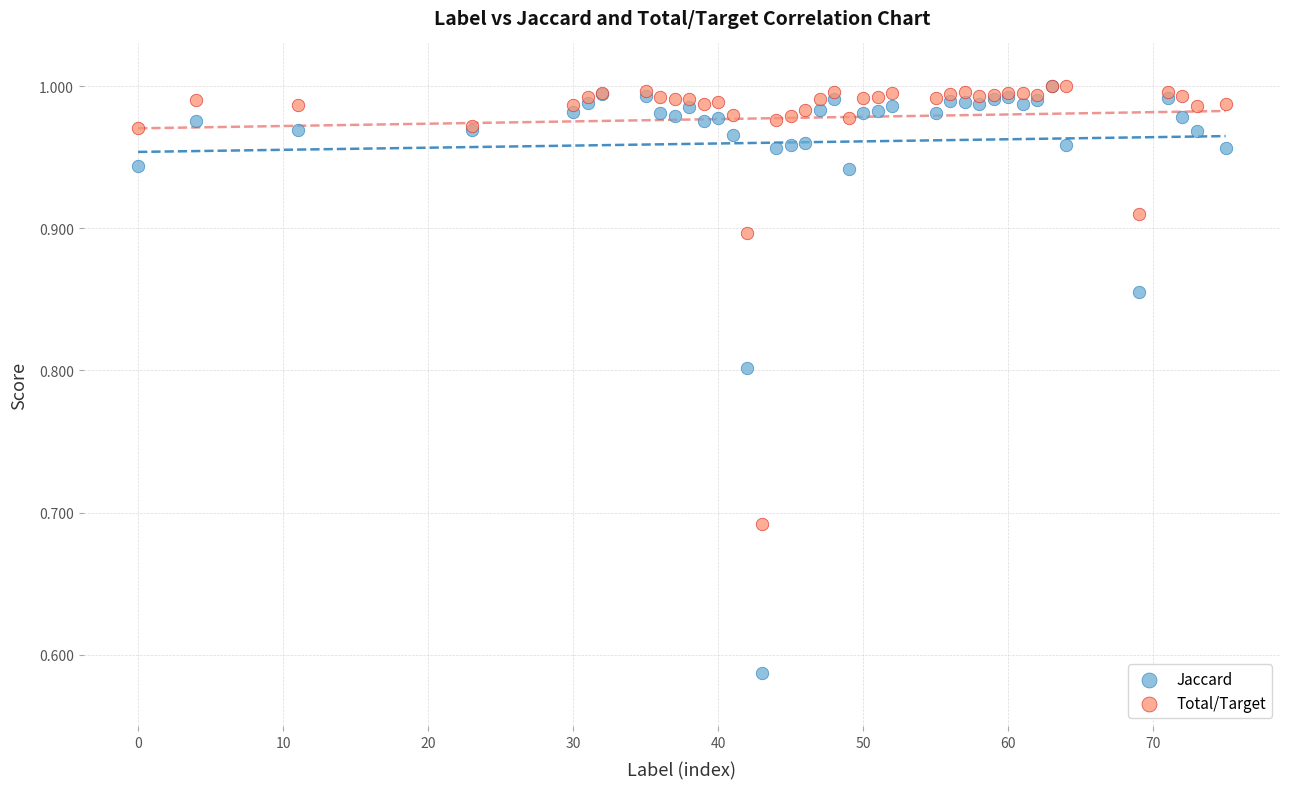

What are all the series names shown in the legend?

Jaccard, Total/Target